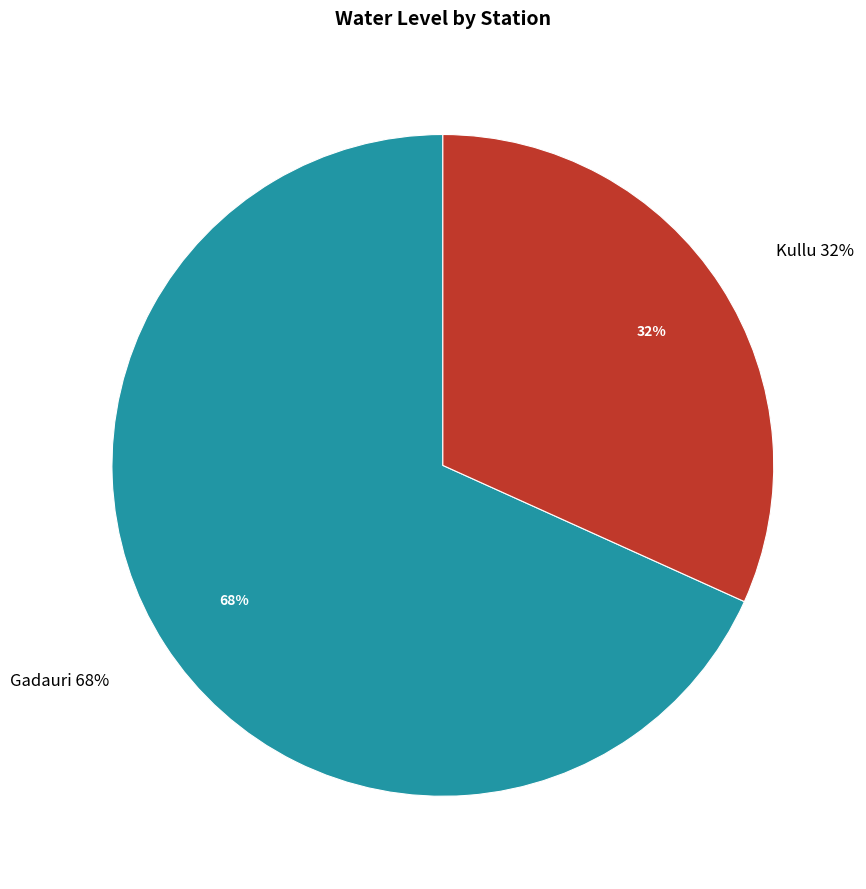

The Gadauri slice represents 82% of the pie. True or false?

False